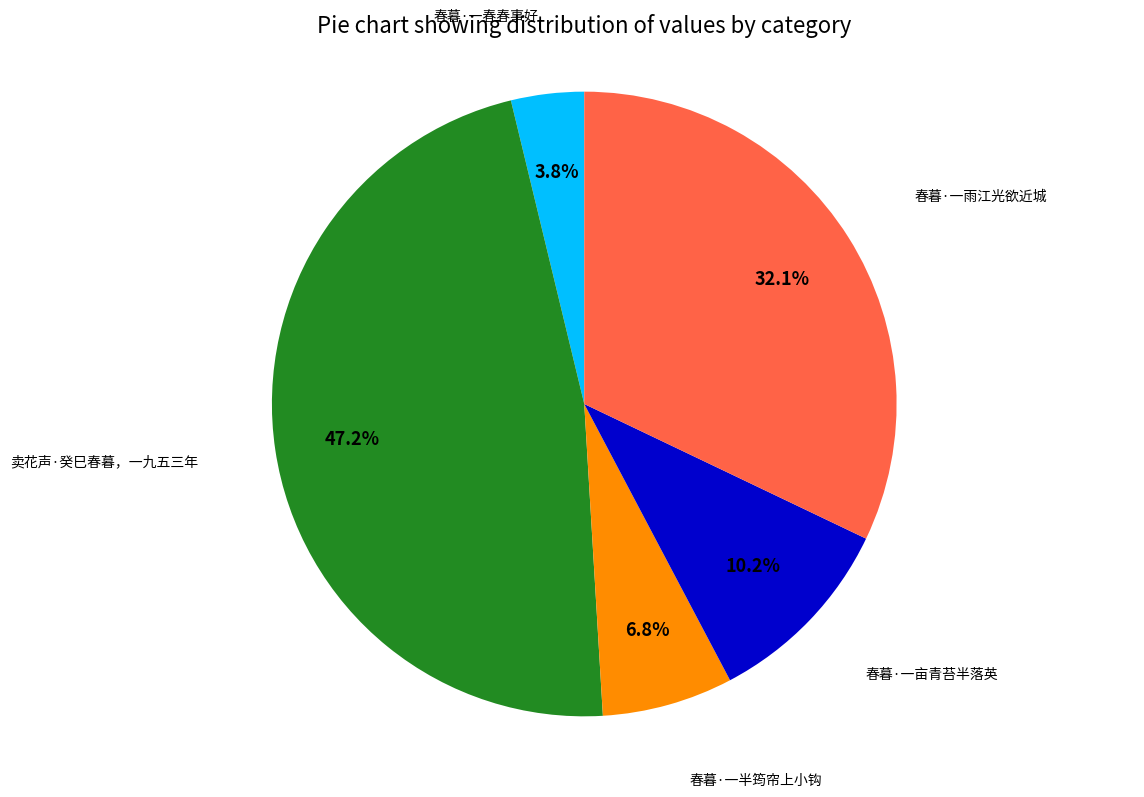

Count the number of slices in the pie.

5